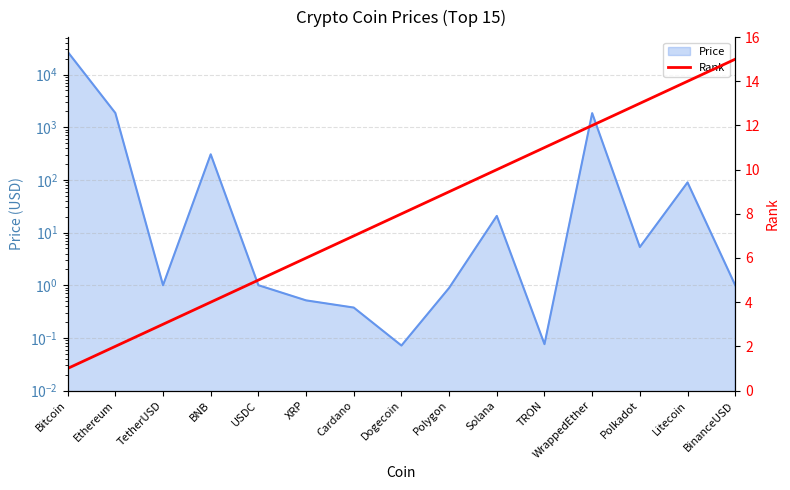

At which label does the data first exceed 8?

Polygon